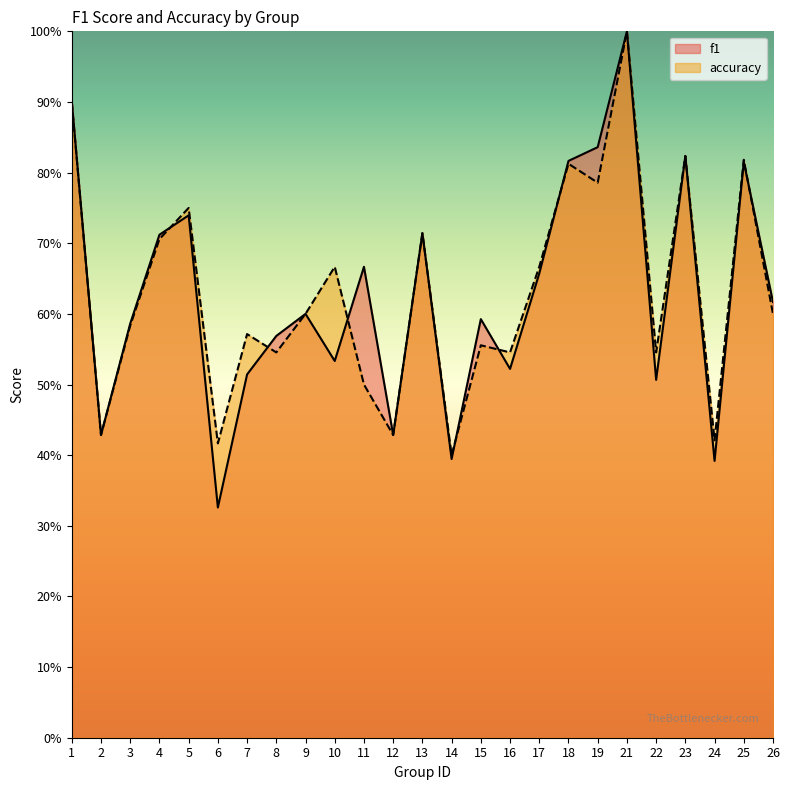

Reading right to left, extract all data points from this chart.

f1: 26=0.6	25=0.8	24=0.4	23=0.8	22=0.5	21=1.0	19=0.8	18=0.8	17=0.7	16=0.5	15=0.6	14=0.4	13=0.7	12=0.4	11=0.7	10=0.5	9=0.6	8=0.6	7=0.5	6=0.3	5=0.7	4=0.7	3=0.6	2=0.4	1=0.9
accuracy: 26=0.6	25=0.8	24=0.4	23=0.8	22=0.5	21=1.0	19=0.8	18=0.8	17=0.7	16=0.5	15=0.6	14=0.4	13=0.7	12=0.4	11=0.5	10=0.7	9=0.6	8=0.5	7=0.6	6=0.4	5=0.8	4=0.7	3=0.6	2=0.4	1=0.9